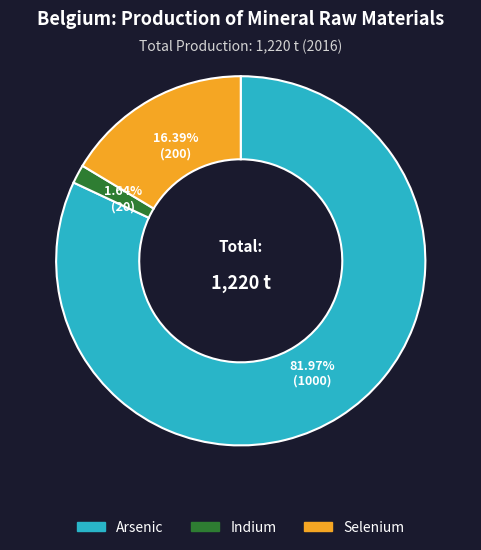

Do Arsenic and Indium together represent more than half of the pie?

Yes